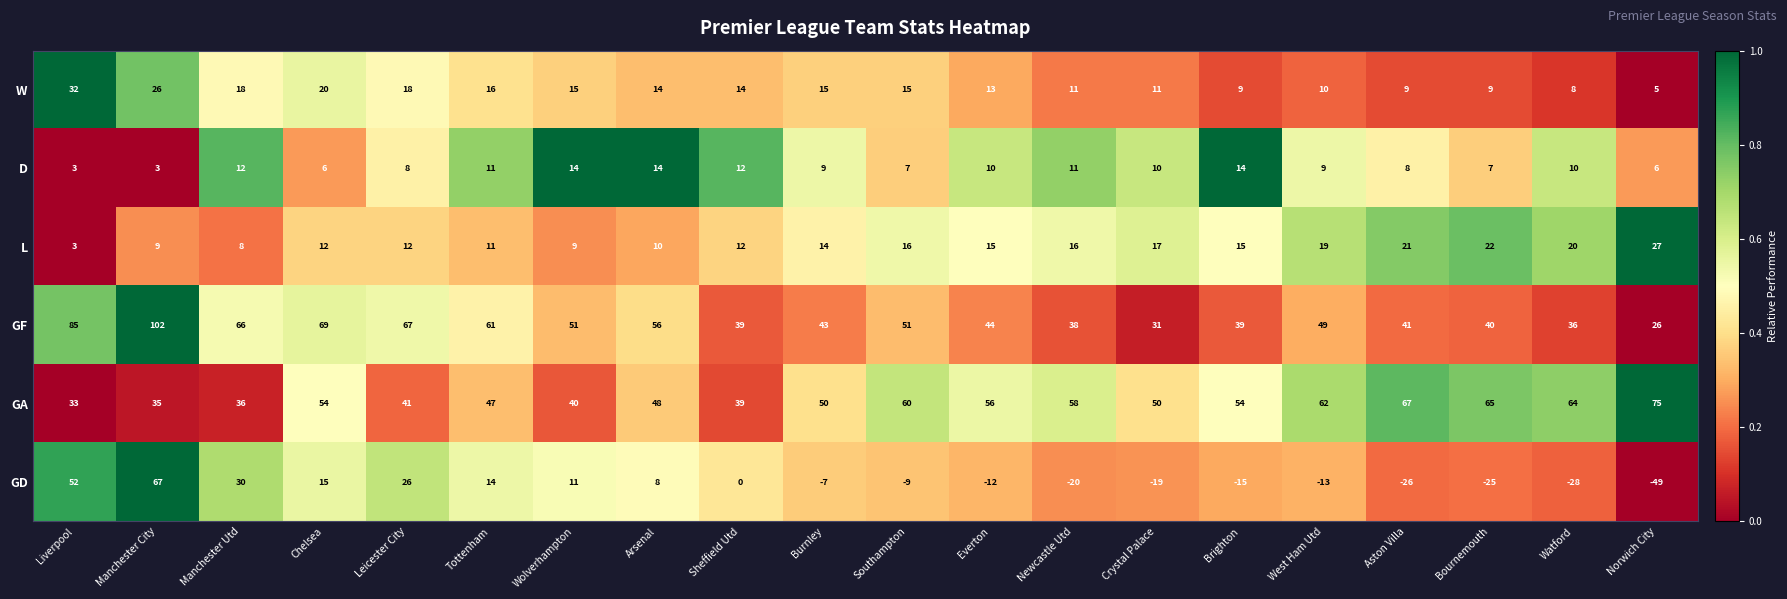

What is the difference between the highest and lowest values at Watford?

92